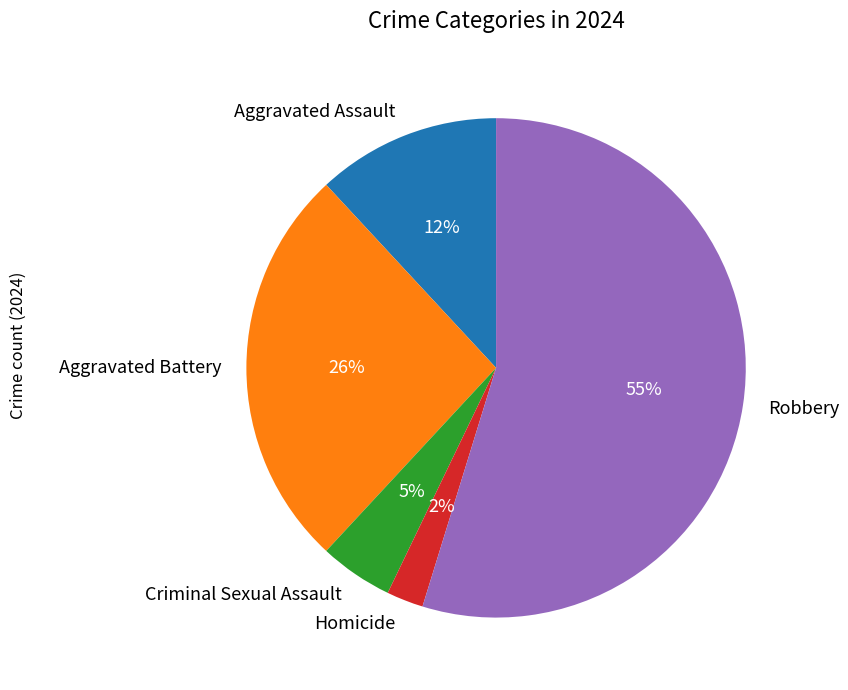

To the nearest percent, what portion does Criminal Sexual Assault represent?

5%